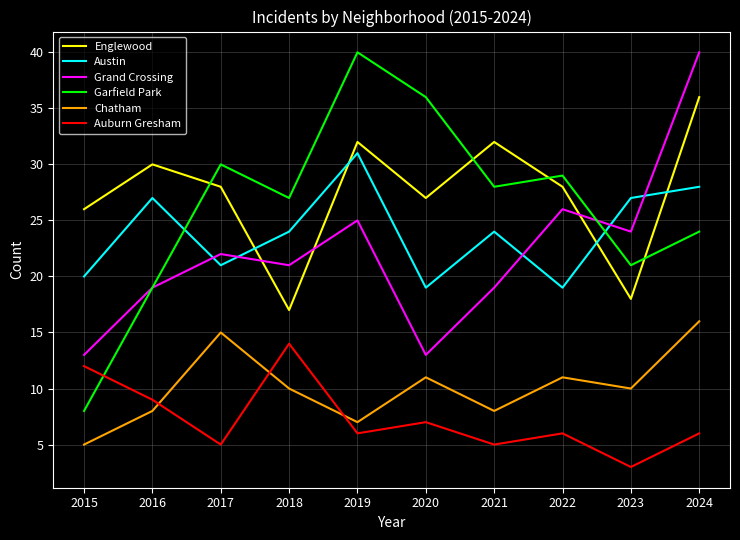

At 2015, list the series in order from largest to smallest.

Englewood, Austin, Grand Crossing, Auburn Gresham, Garfield Park, Chatham